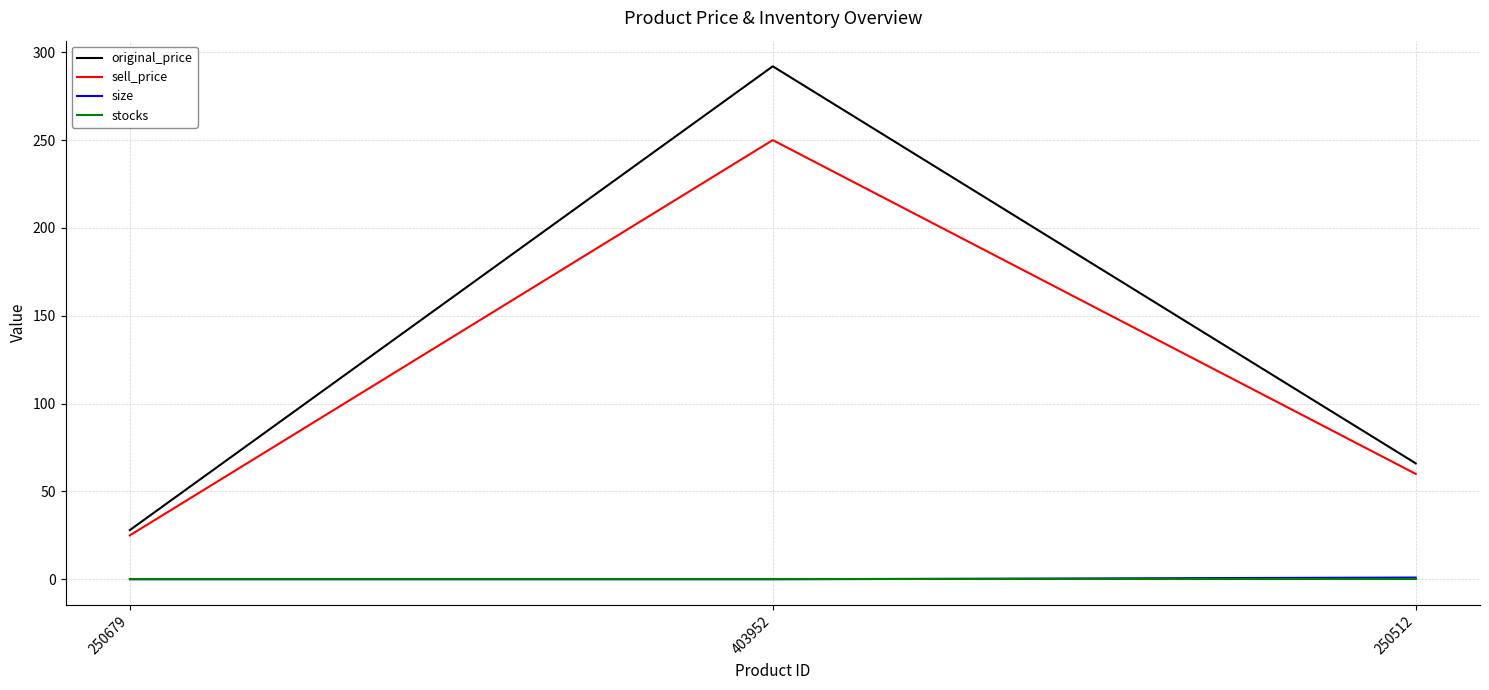

What are all the series names shown in the legend?

original_price, sell_price, size, stocks